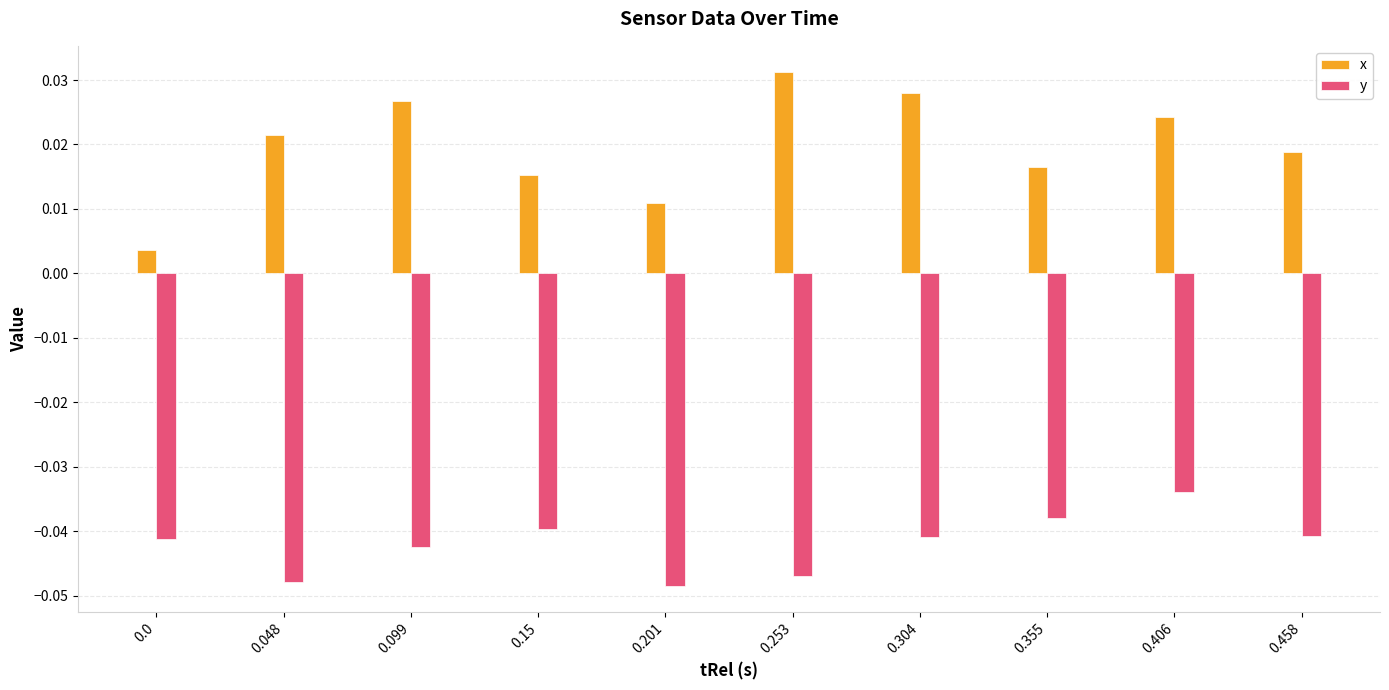

Which series has the largest total across all categories?

x